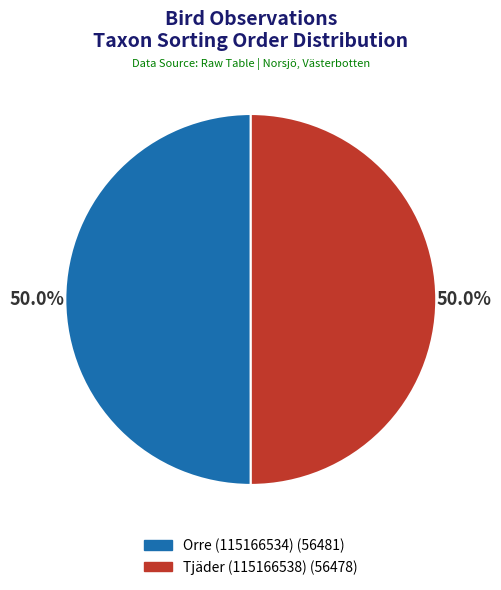

What is the ratio of the value at Tjäder (115166538) to the value at Orre (115166534)?

1.0